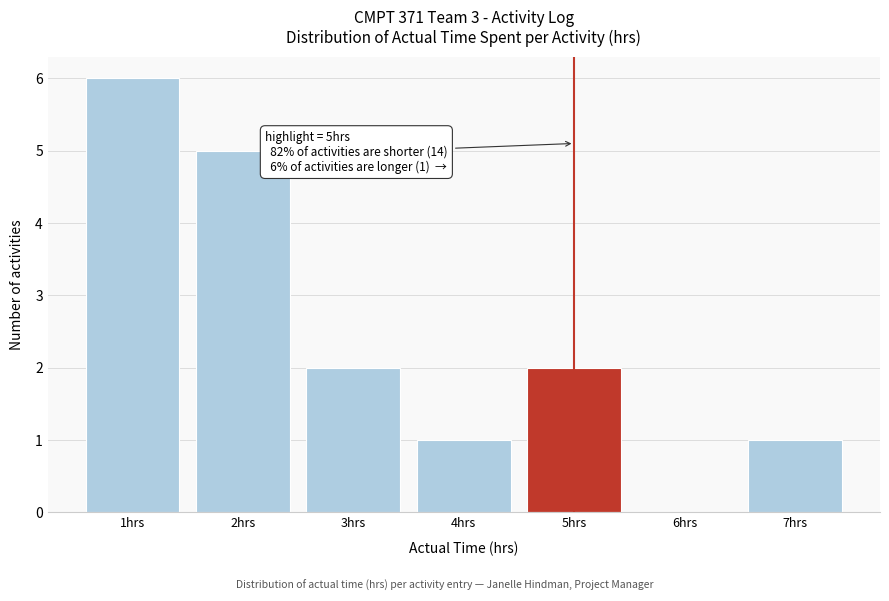

Over which range of the x-axis is the bar tallest?

0.5 to 1.5